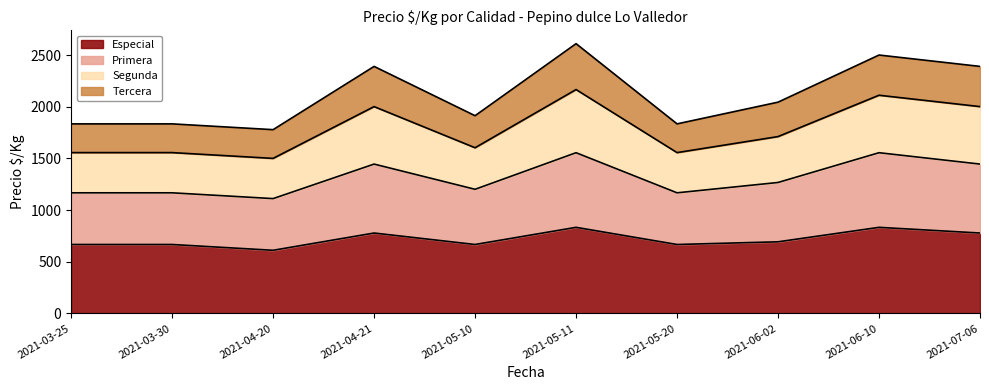

What is the greatest value displayed?

2610